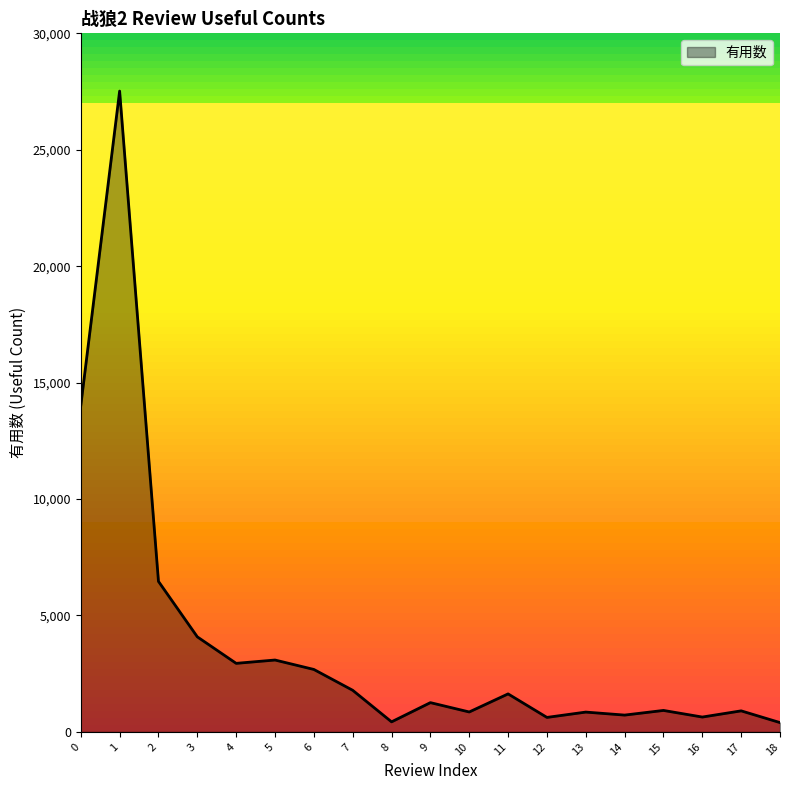

What is the average value?

3780